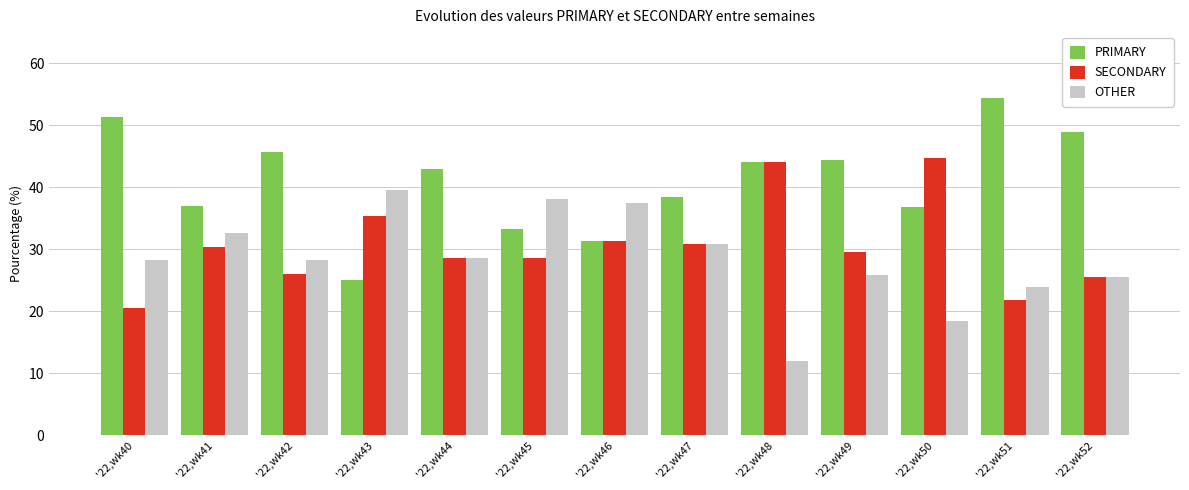

What is the difference between the SECONDARY values at '22,wk45 and '22,wk49?

1.1